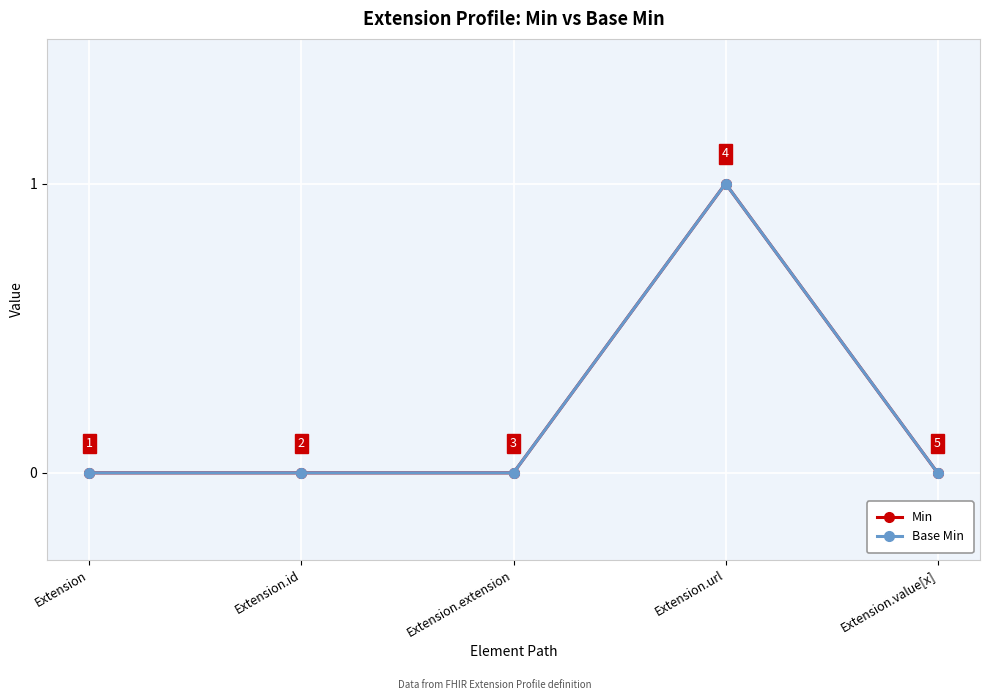

True or false: Base Min and Min intersect in this chart.

False